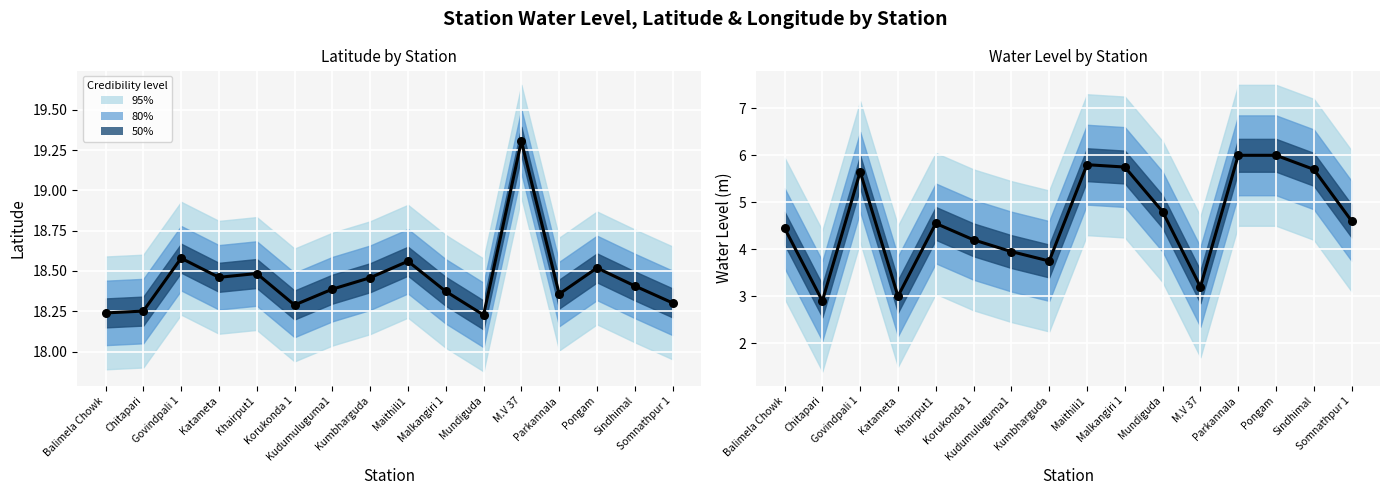

At how many categories does at least one series exceed 6?

16